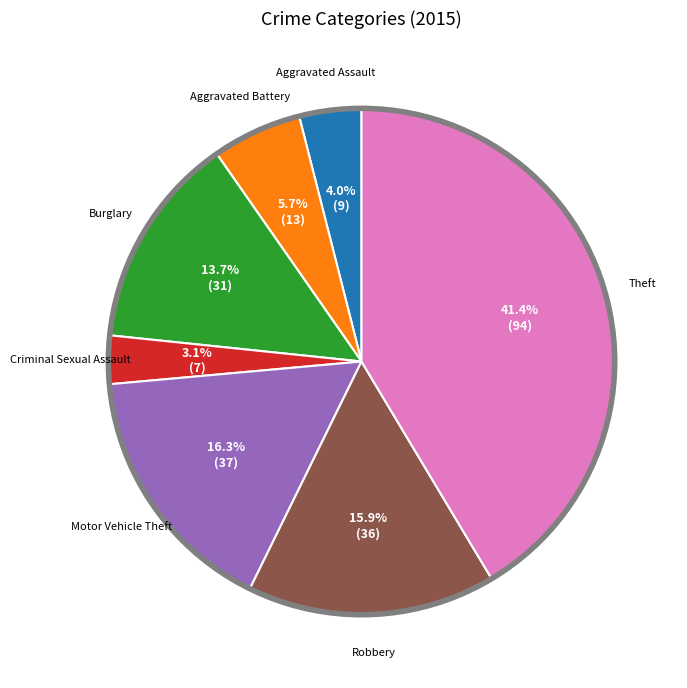

Is there any slice that represents more than half of the pie?

No